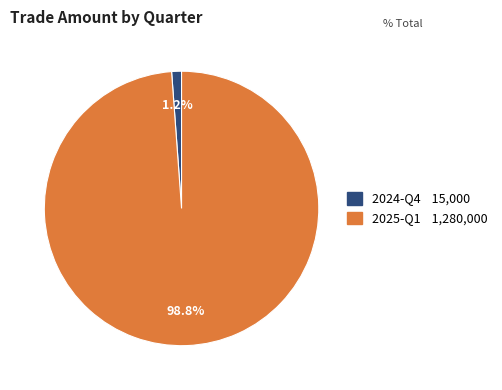

Does any single category account for the majority?

Yes